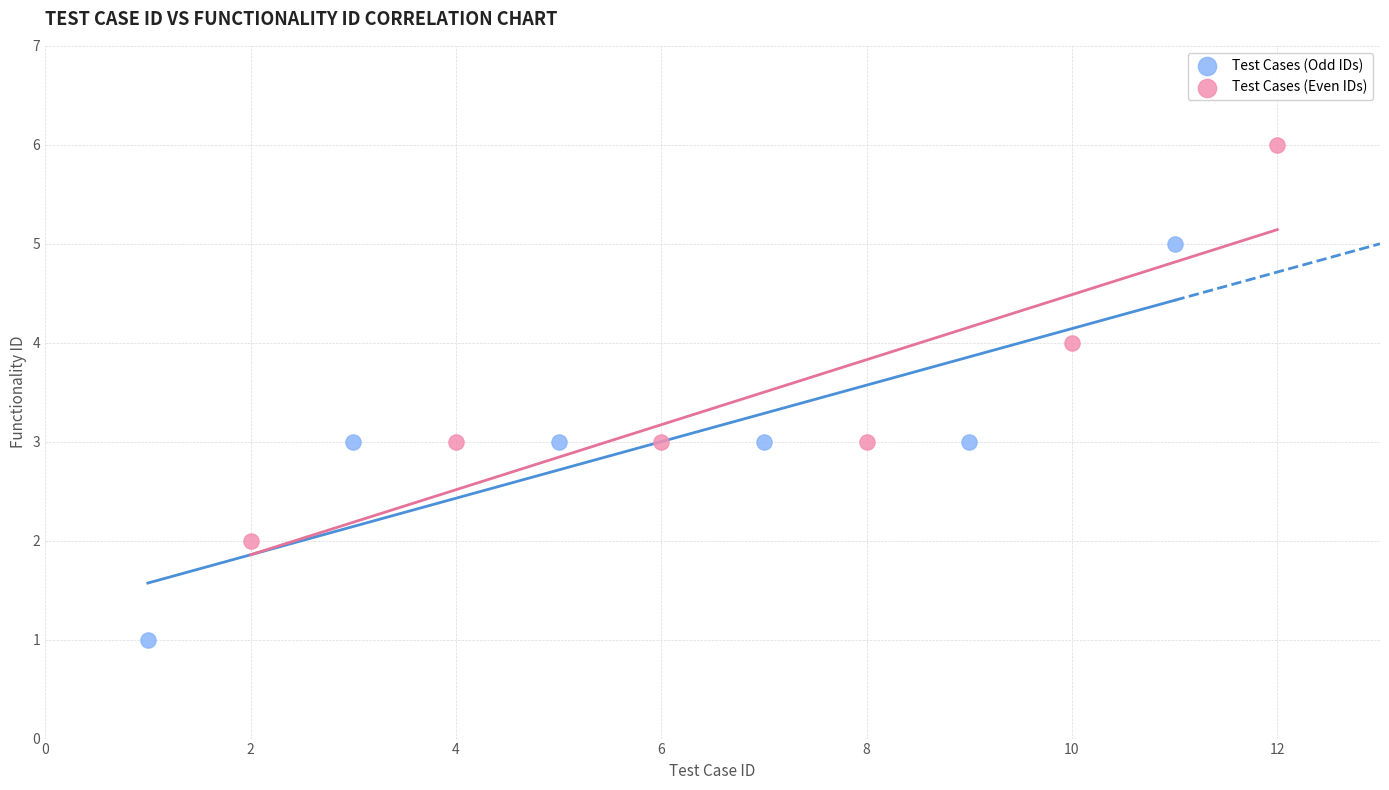

Which series contains the highest Y value?

Test Cases (Even IDs)